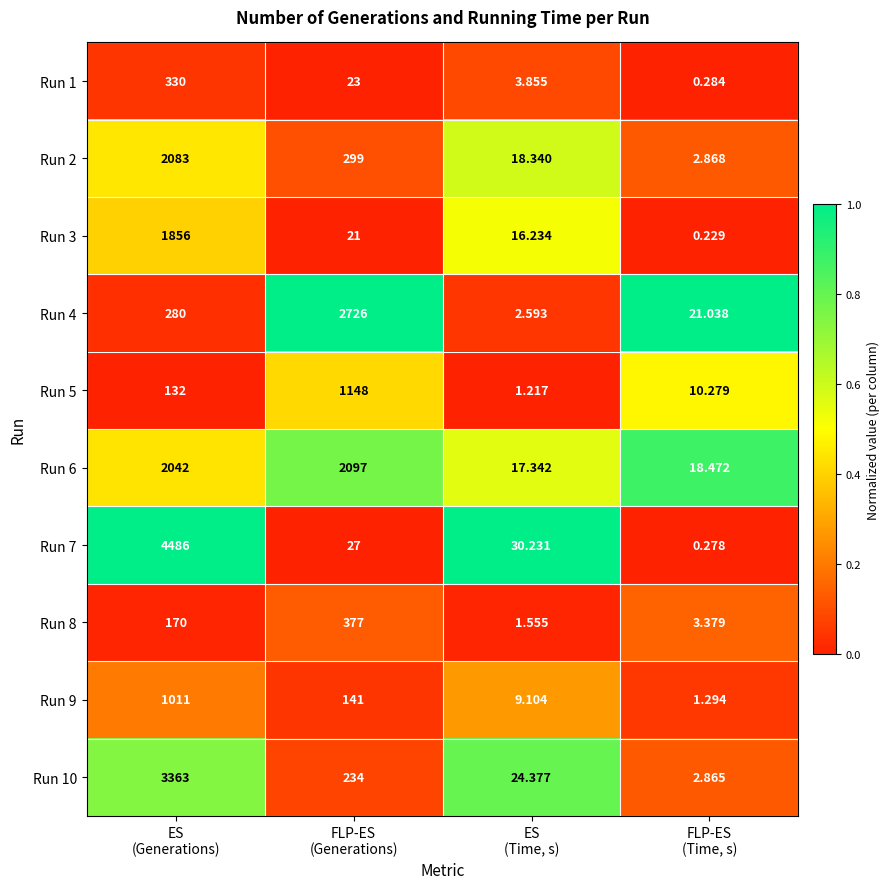

Count the number of data series in this chart.

10